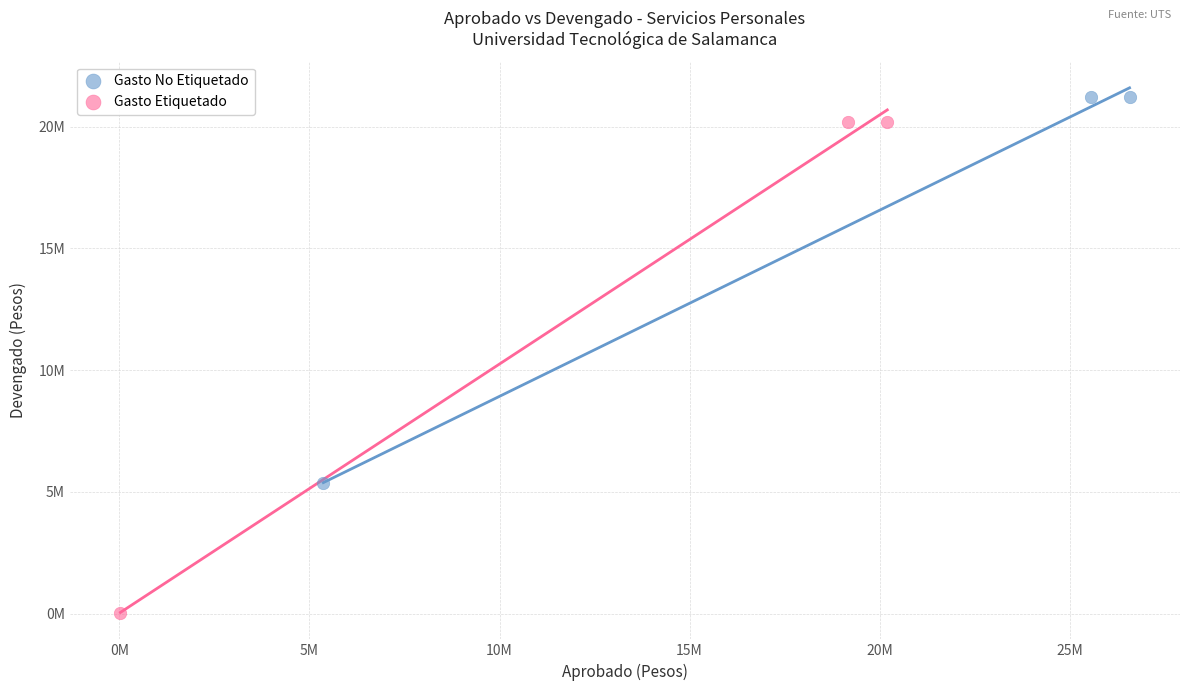

What are all the series names shown in the legend?

Gasto No Etiquetado, Gasto Etiquetado